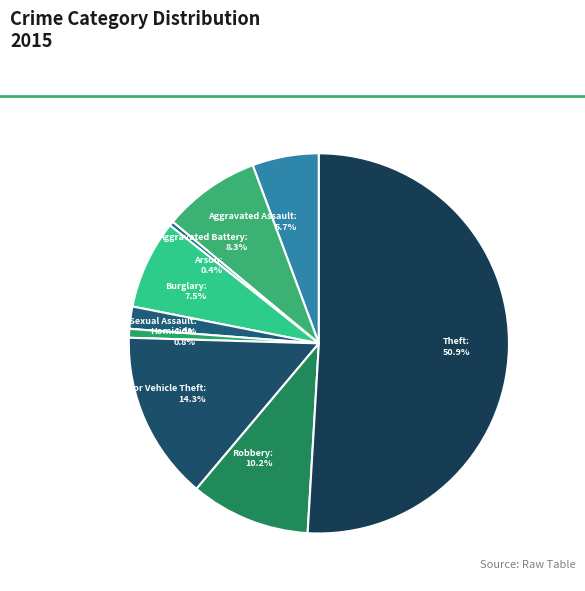

What percentage is the Homicide slice, to the nearest percent?

1%